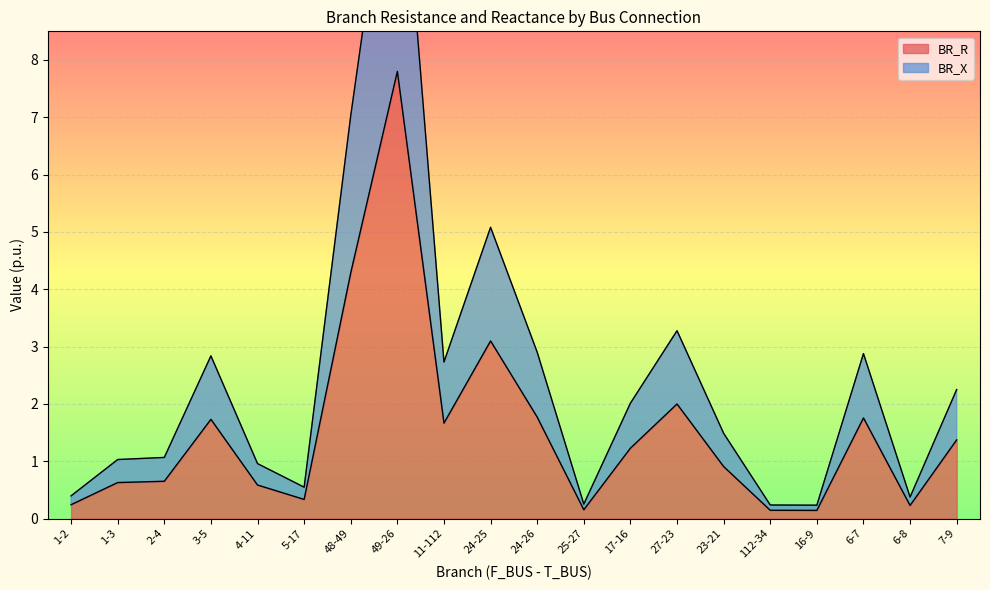

What is the sum of all BR_R values?

30.7